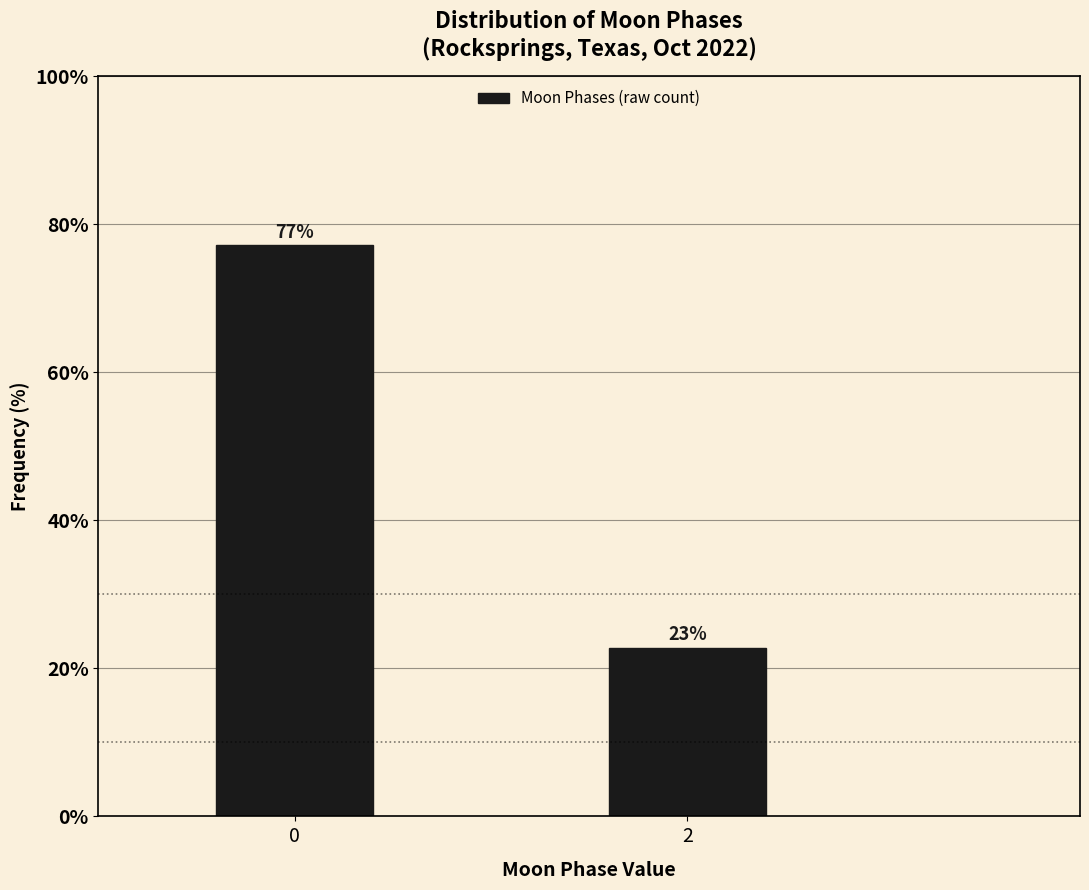

What is the value of the 2nd bar from the left?

22.8